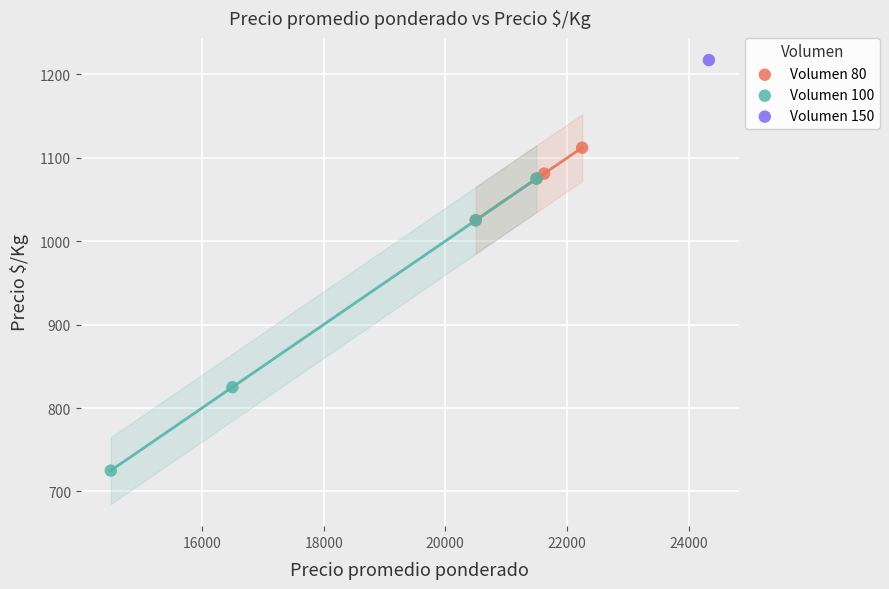

What are all the series names shown in the legend?

Volumen 80, Volumen 100, Volumen 150